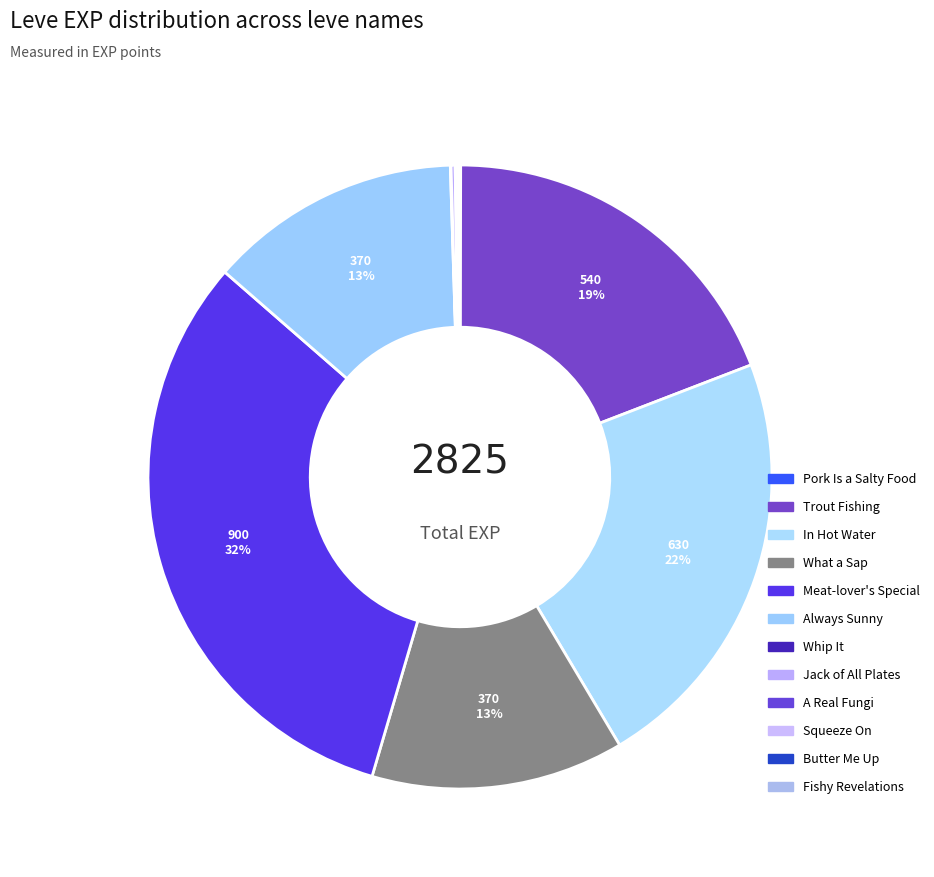

To the nearest percent, what is the difference between the largest and smallest slice percentages?

32%